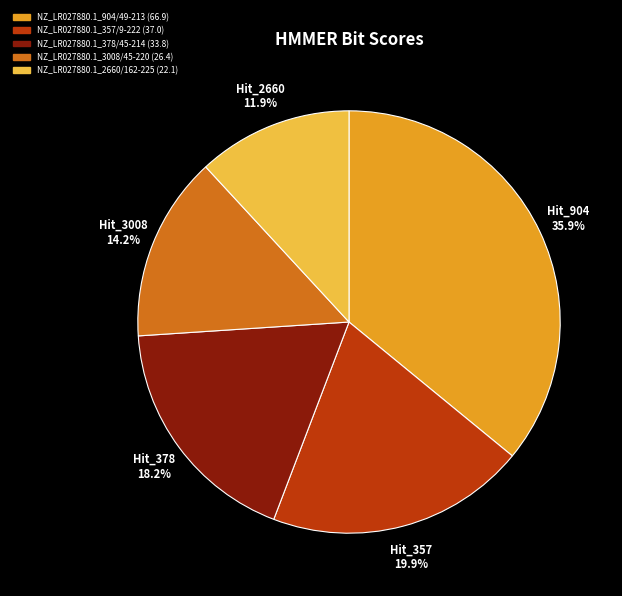

Rank the categories by value from lowest to highest.

NZ_LR027880.1_2660/162-225, NZ_LR027880.1_3008/45-220, NZ_LR027880.1_378/45-214, NZ_LR027880.1_357/9-222, NZ_LR027880.1_904/49-213